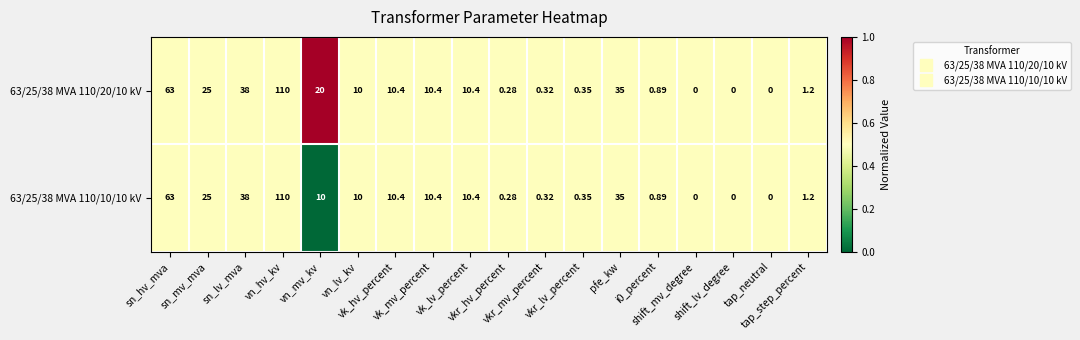

How many distinct data groups are displayed?

2